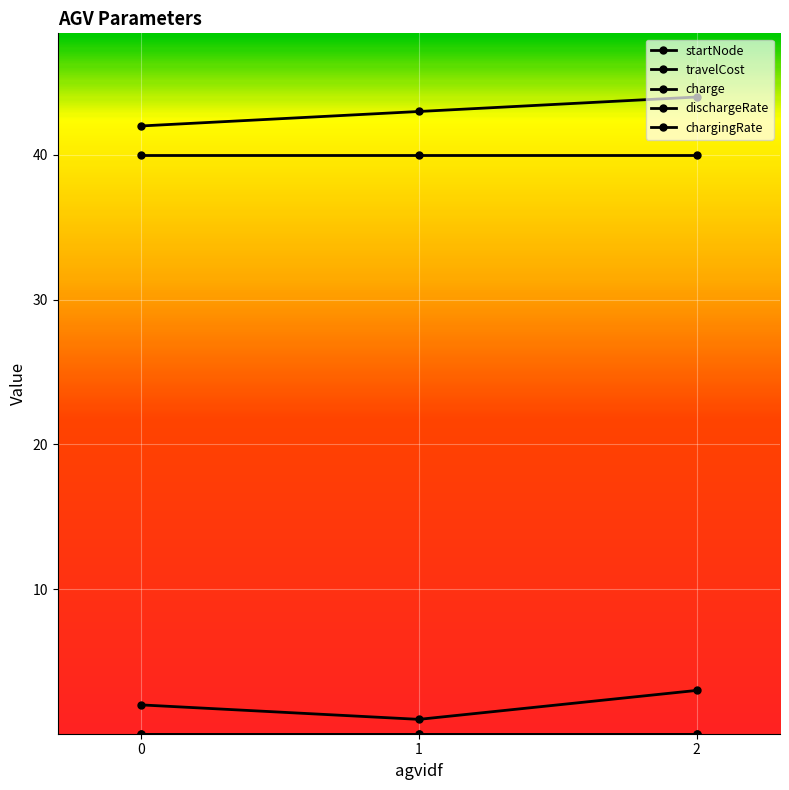

Reading right to left, extract all data points from this chart.

startNode: 2=44.0	1=43.0	0=42.0
travelCost: 2=3.0	1=1.0	0=2.0
charge: 2=40.0	1=40.0	0=40.0
dischargeRate: 2=0.0	1=0.0	0=0.0
chargingRate: 2=0.0	1=0.0	0=0.0